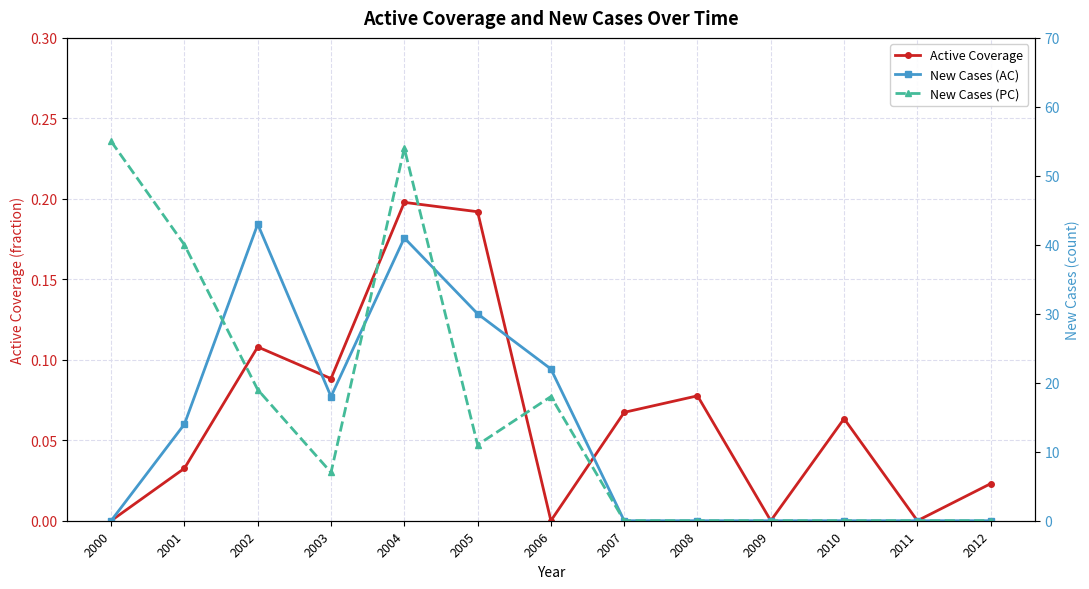

True or false: Active Coverage has more than 1 points higher than both neighbors.

True